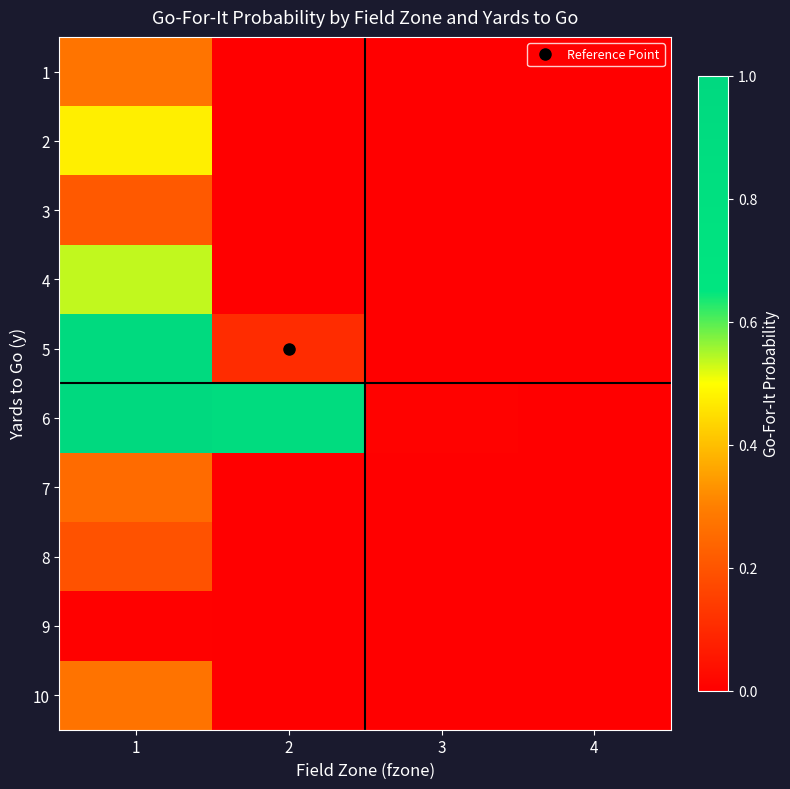

Reading left to right, what are all the values shown in this chart?

1: 1=0.3	2=0.0	3=0.0	4=0.0
2: 1=0.5	2=0.0	3=0.0	4=0.0
3: 1=0.2	2=0.0	3=0.0	4=0.0
4: 1=0.5	2=0.0	3=0.0	4=0.0
5: 1=1.0	2=0.1	3=0.0	4=0.0
6: 1=1.0	2=0.9	3=0.0	4=0.0
7: 1=0.3	2=0.0	3=0.0	4=0.0
8: 1=0.2	2=0.0	3=0.0	4=0.0
9: 1=0.0	2=0.0	3=0.0	4=0.0
10: 1=0.3	2=0.0	3=0.0	4=0.0